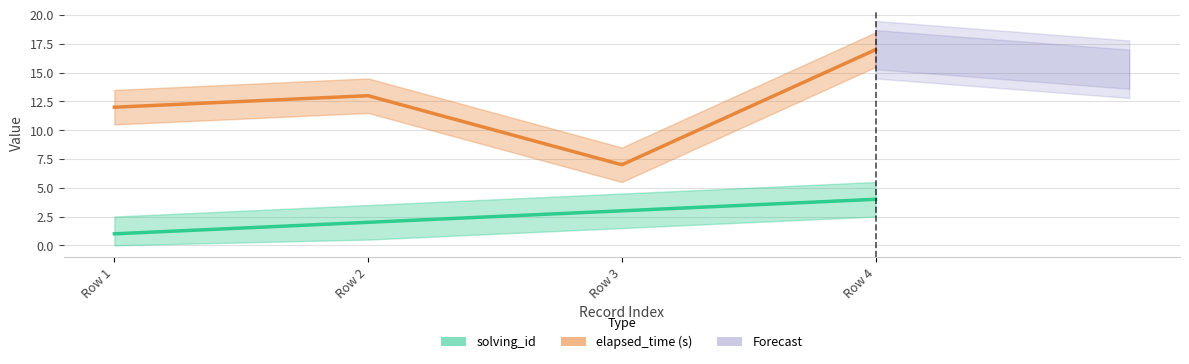

What is the total value across all series at Row 3?

10